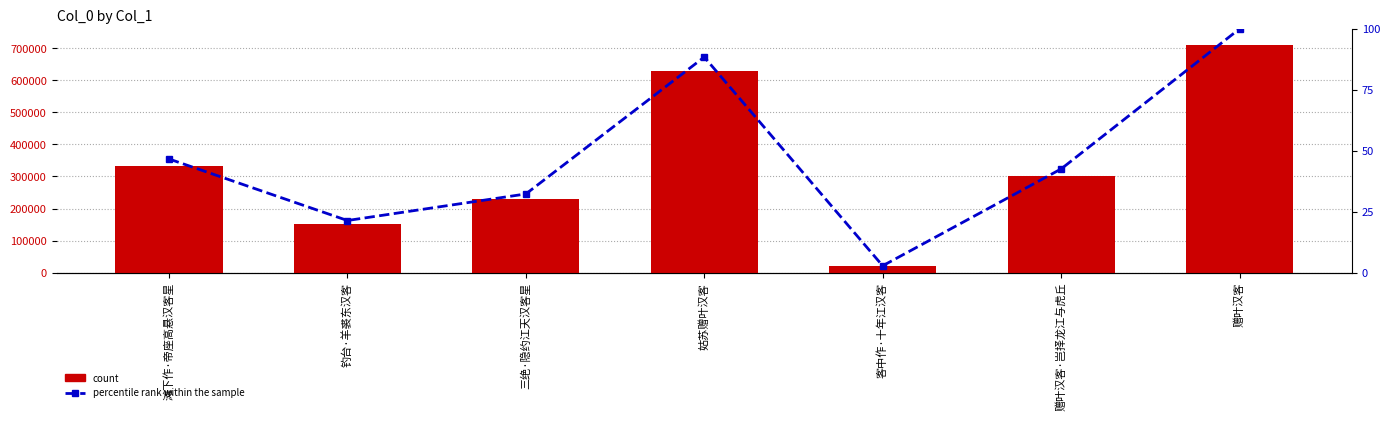

Which series has the largest total across all categories?

count